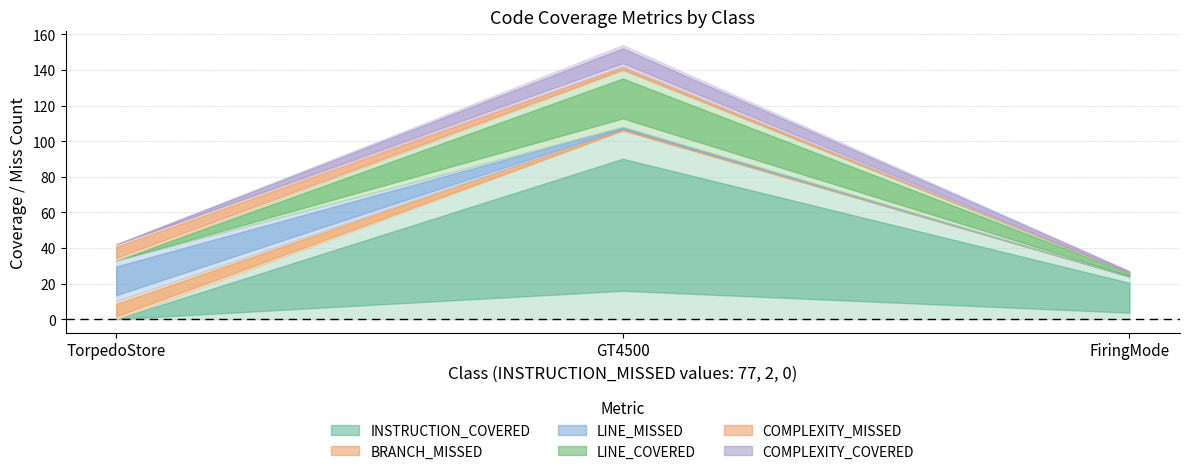

At how many categories does at least one series exceed 24?

1